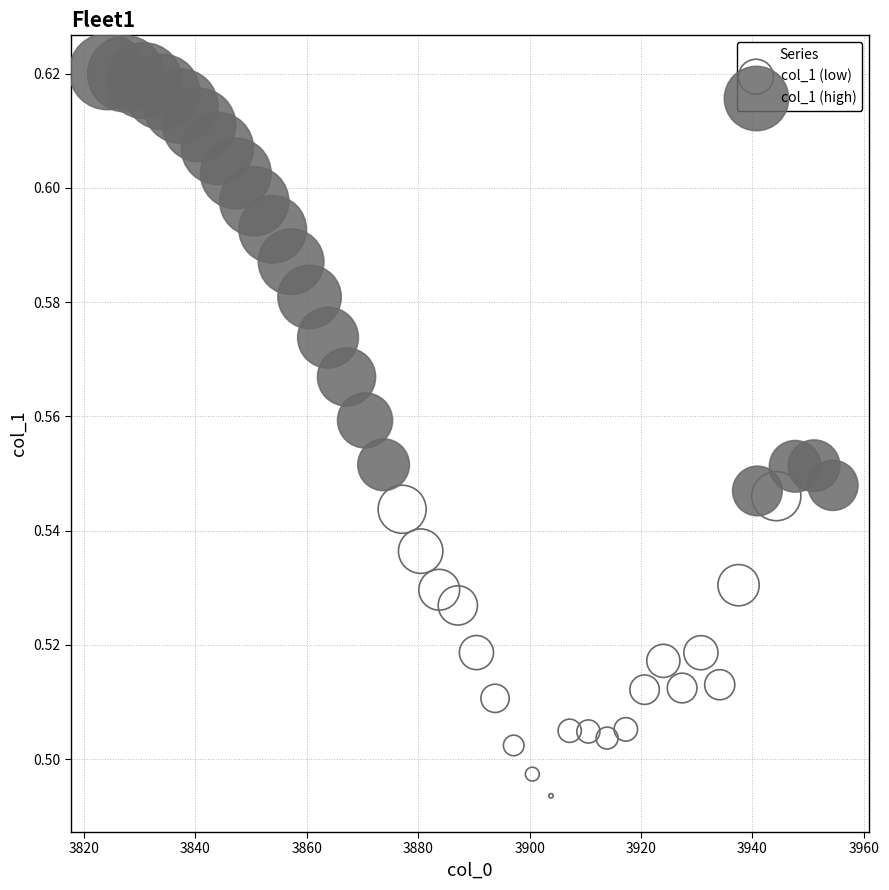

Which series contains the highest Y value?

col_1 (high)